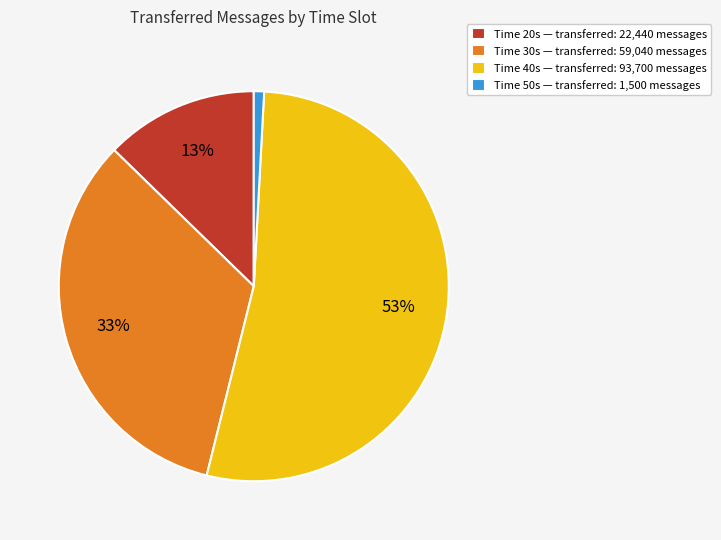

Which has a higher value, Time 20s — transferred: 22,440 messages or Time 40s — transferred: 93,700 messages?

Time 40s — transferred: 93,700 messages